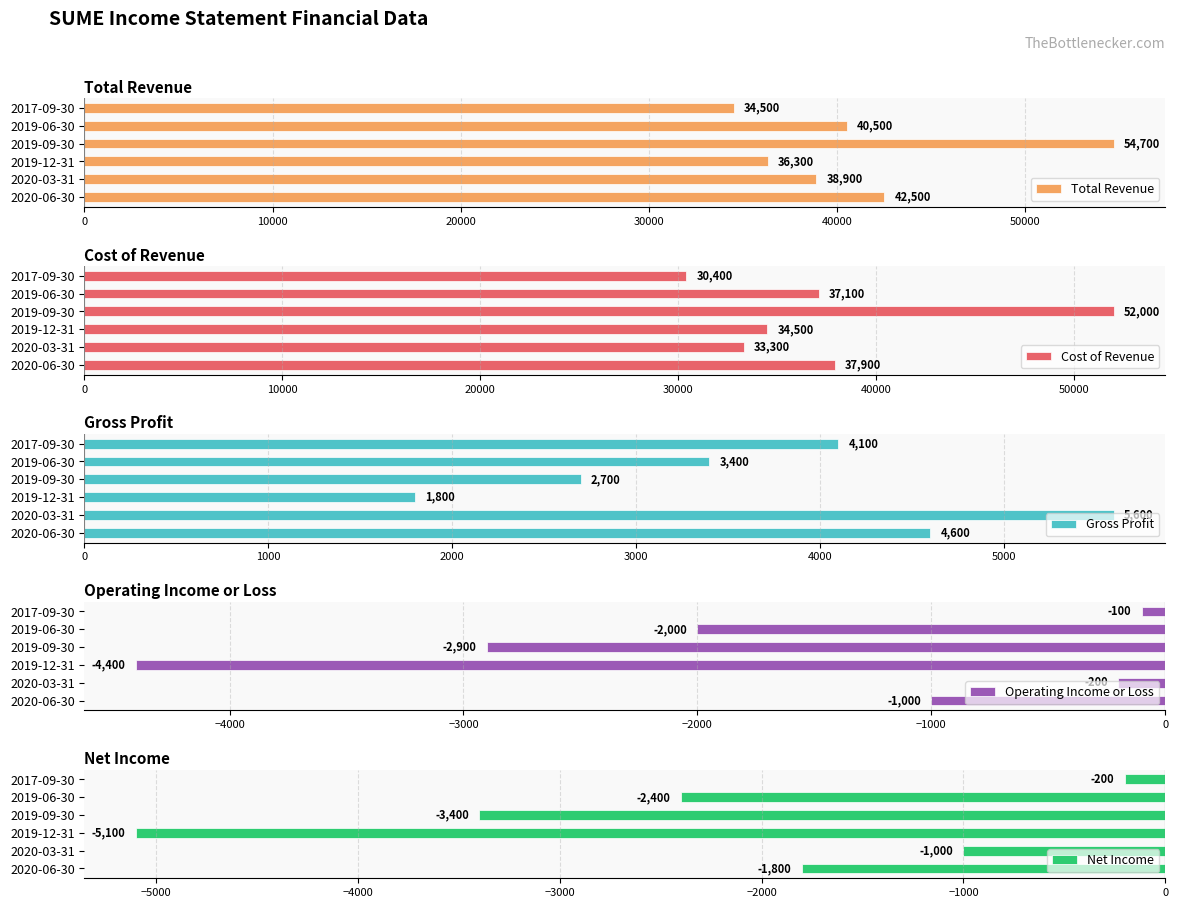

What is the highest value of the Gross Profit series?

5600